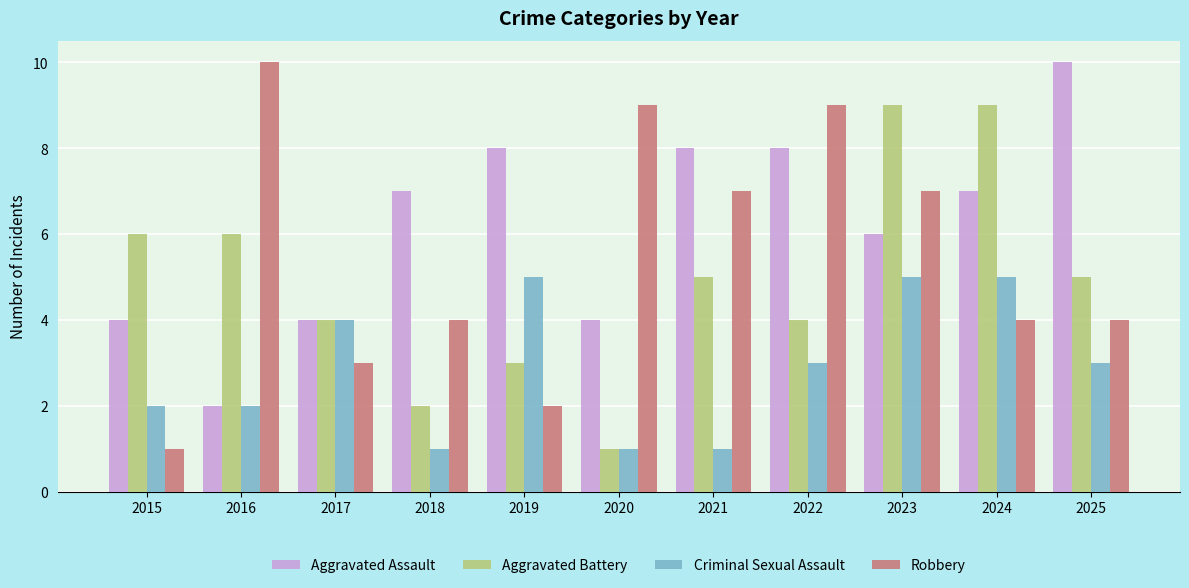

Between 2018 and 2022, which series saw the biggest shift?

Robbery